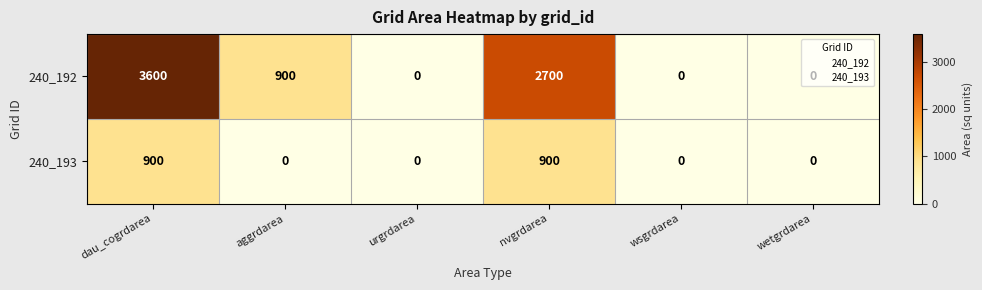

What is the difference between the 240_193 values at dau_cogrdarea and wsgrdarea?

900